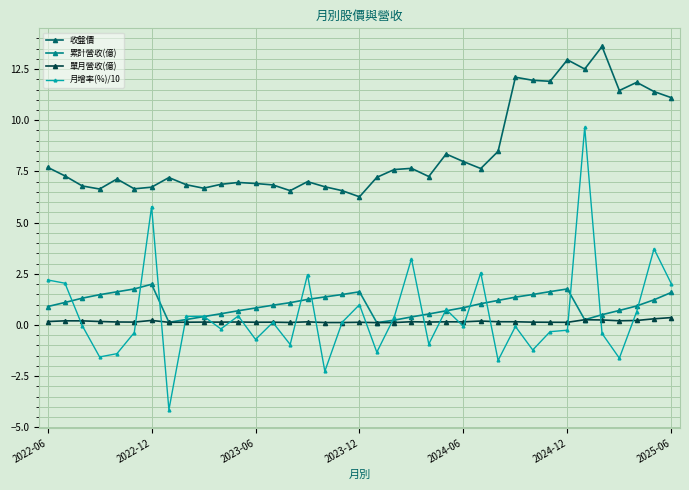

After their last crossing, which series has the higher values: 月增率(%)/10 or 單月營收(億)?

月增率(%)/10